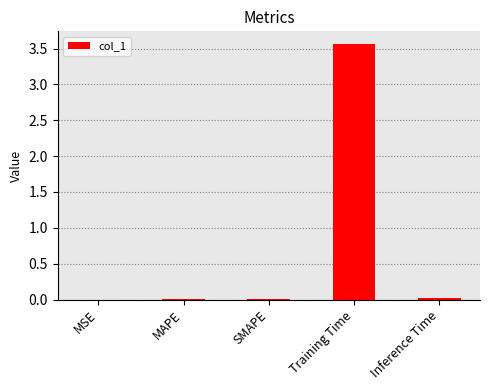

Which label corresponds to the largest value in the chart?

Training Time